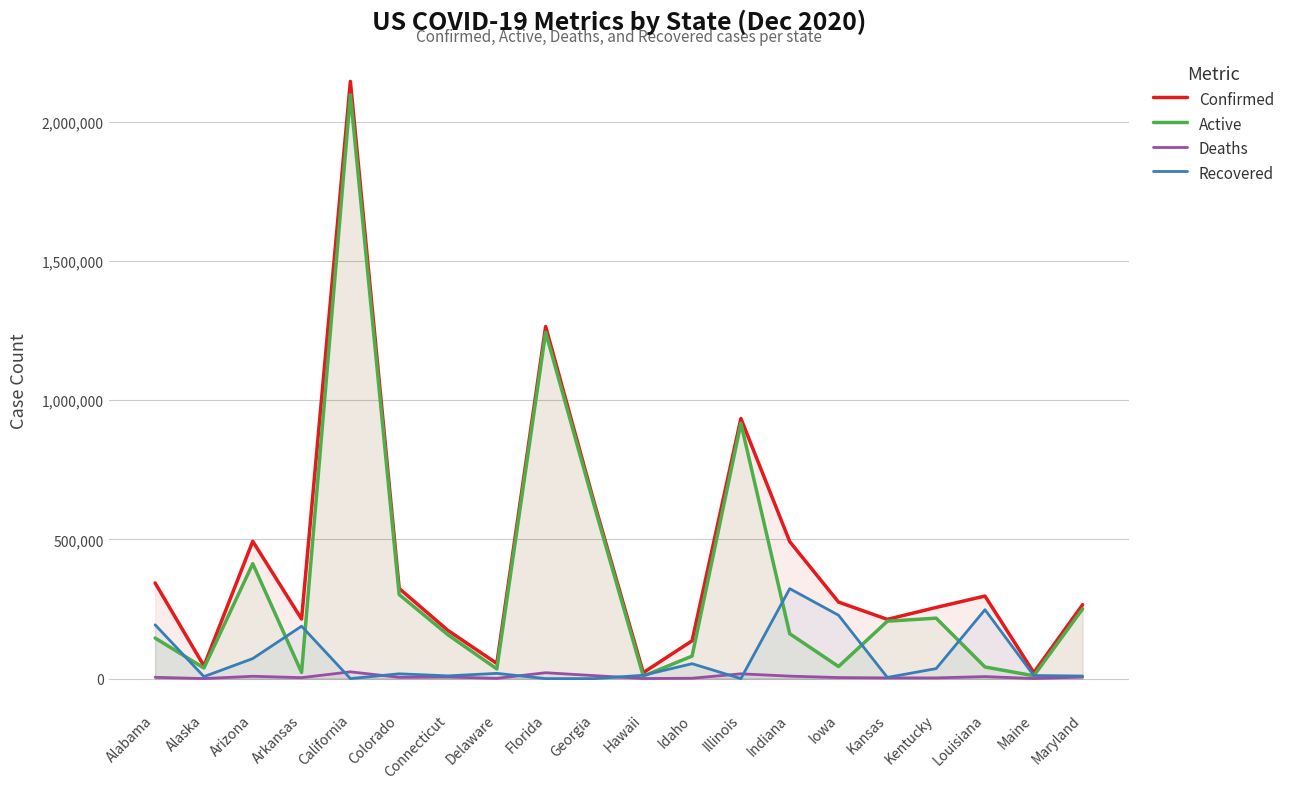

True or false: Recovered and Confirmed cross at least once.

False